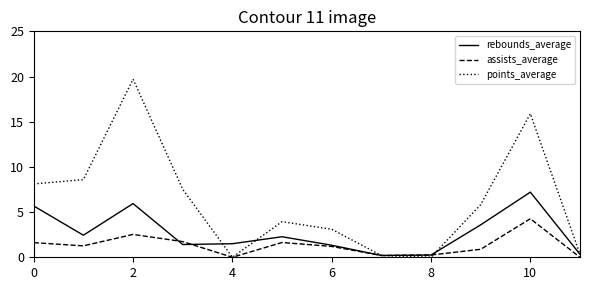

What is the highest value of the assists_average series?

4.3